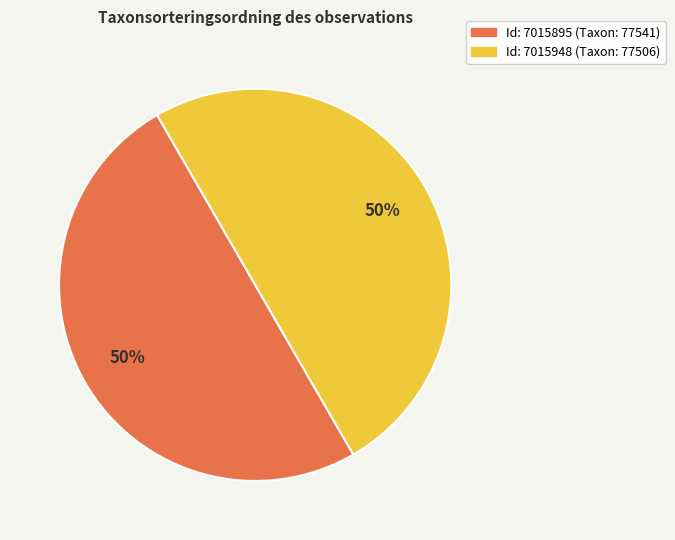

To the nearest percent, what is the average slice percentage?

50%